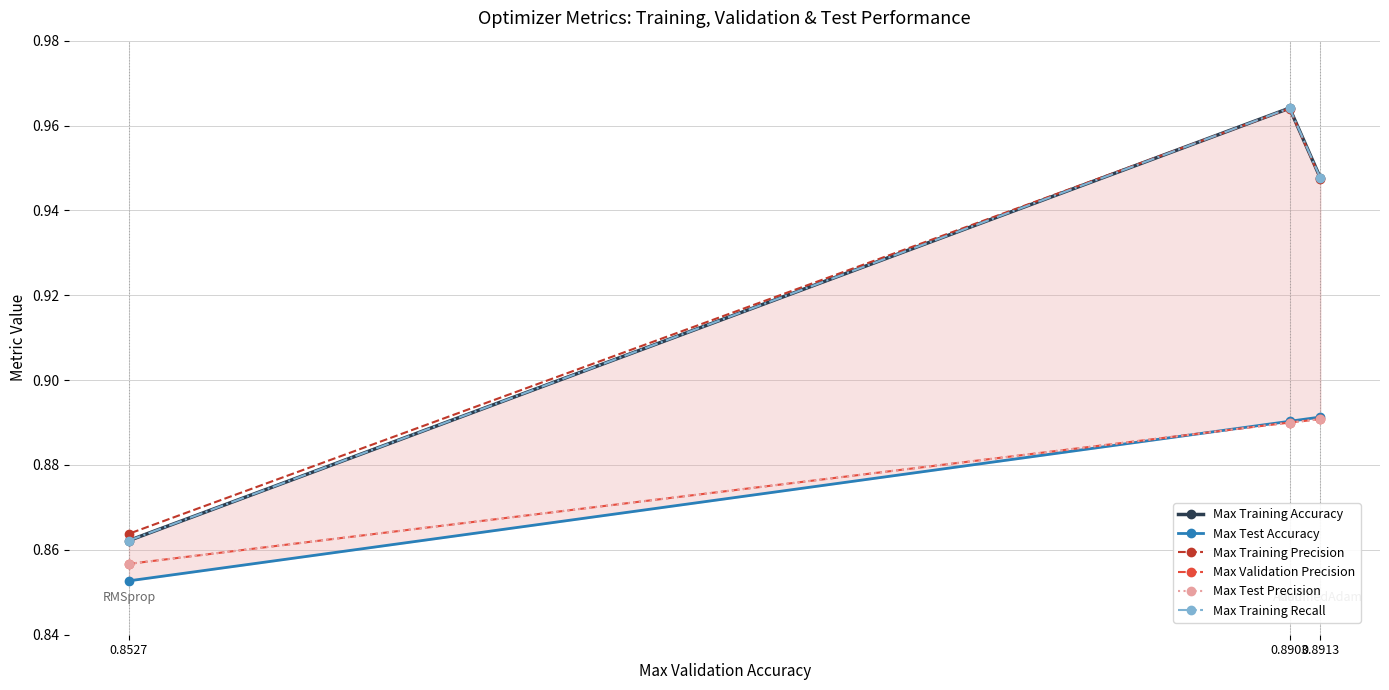

What is the spread (max minus min) of values at 0.8913?

0.1